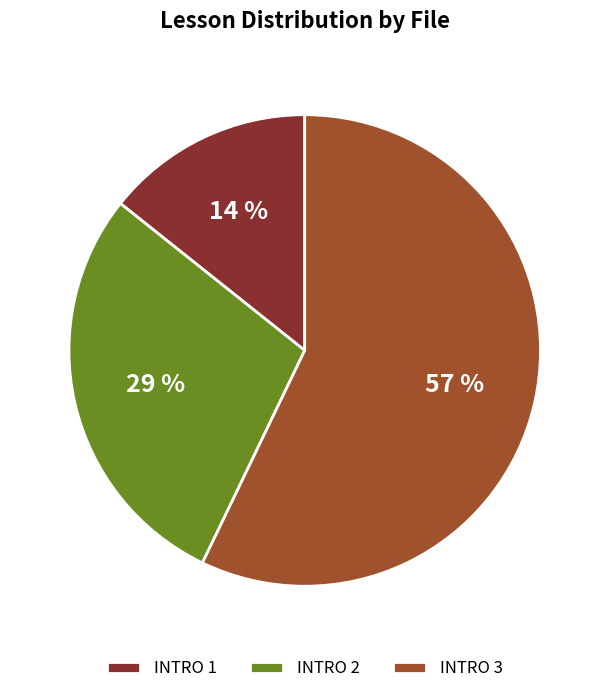

To the nearest percent, what portion does INTRO 1 represent?

14%